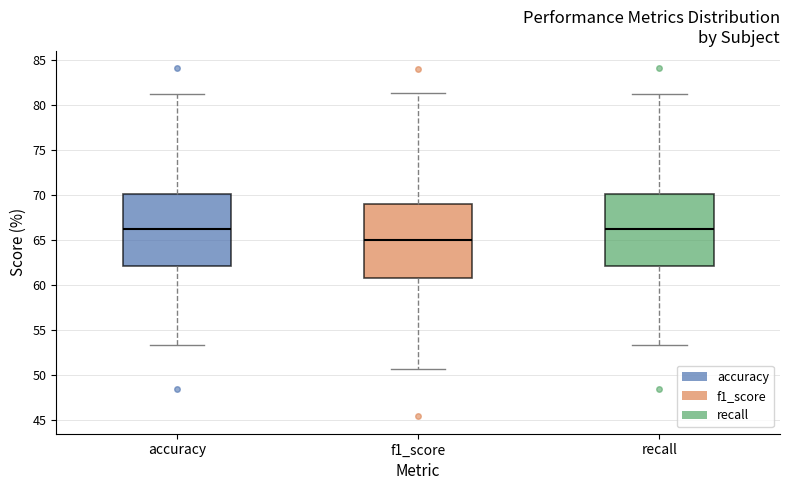

Reading left to right, transcribe this box plot: for each box, give where its median line is, the range the box spans, and where its two whiskers end, as read against the y-axis. The values are not printed on the chart, so give them approximately, as read against the axis.

accuracy: median 66.5, box 62.0 to 70.0, whiskers 53.5 to 81.5
f1_score: median 65.0, box 61.0 to 69.0, whiskers 50.5 to 81.5
recall: median 66.5, box 62.0 to 70.0, whiskers 53.5 to 81.5